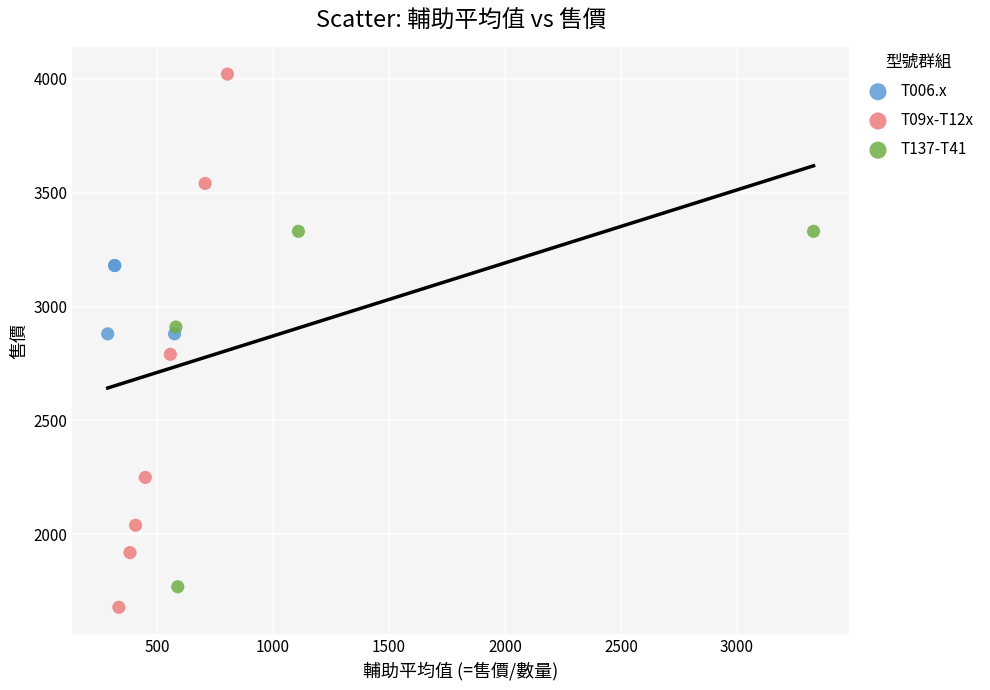

What are all the series names shown in the legend?

T006.x, T09x-T12x, T137-T41